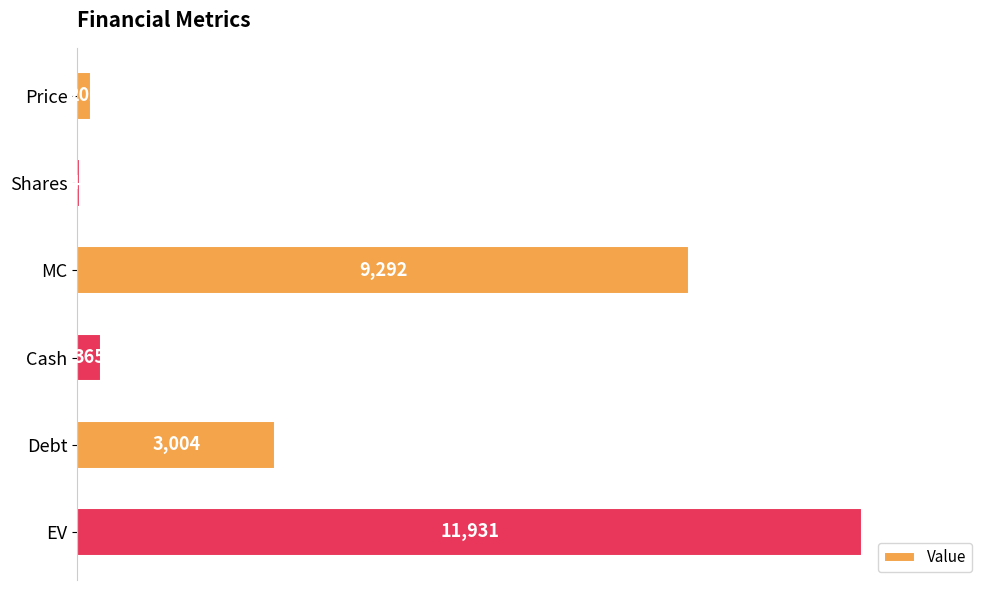

What is the label of the 3rd bar from the top?

MC